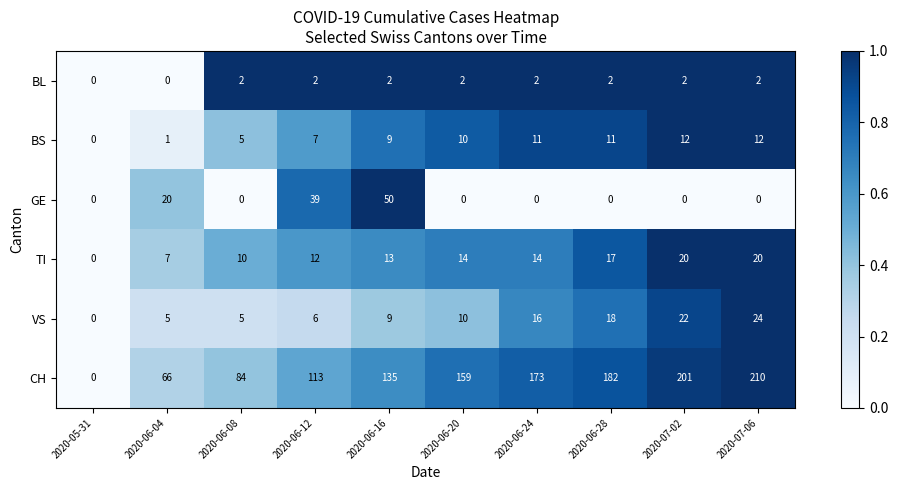

Between 2020-05-31 and 2020-06-04, which series saw the biggest shift?

CH